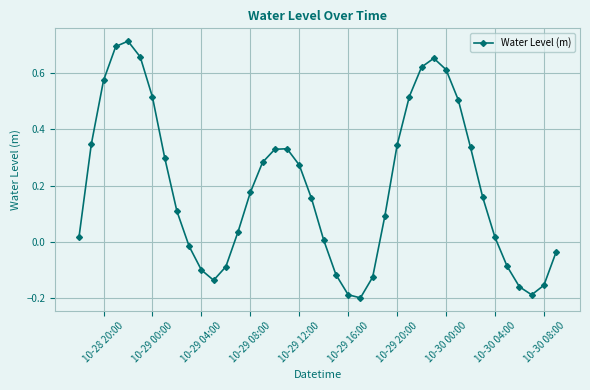

What is the difference between the second highest and second lowest values?

0.9